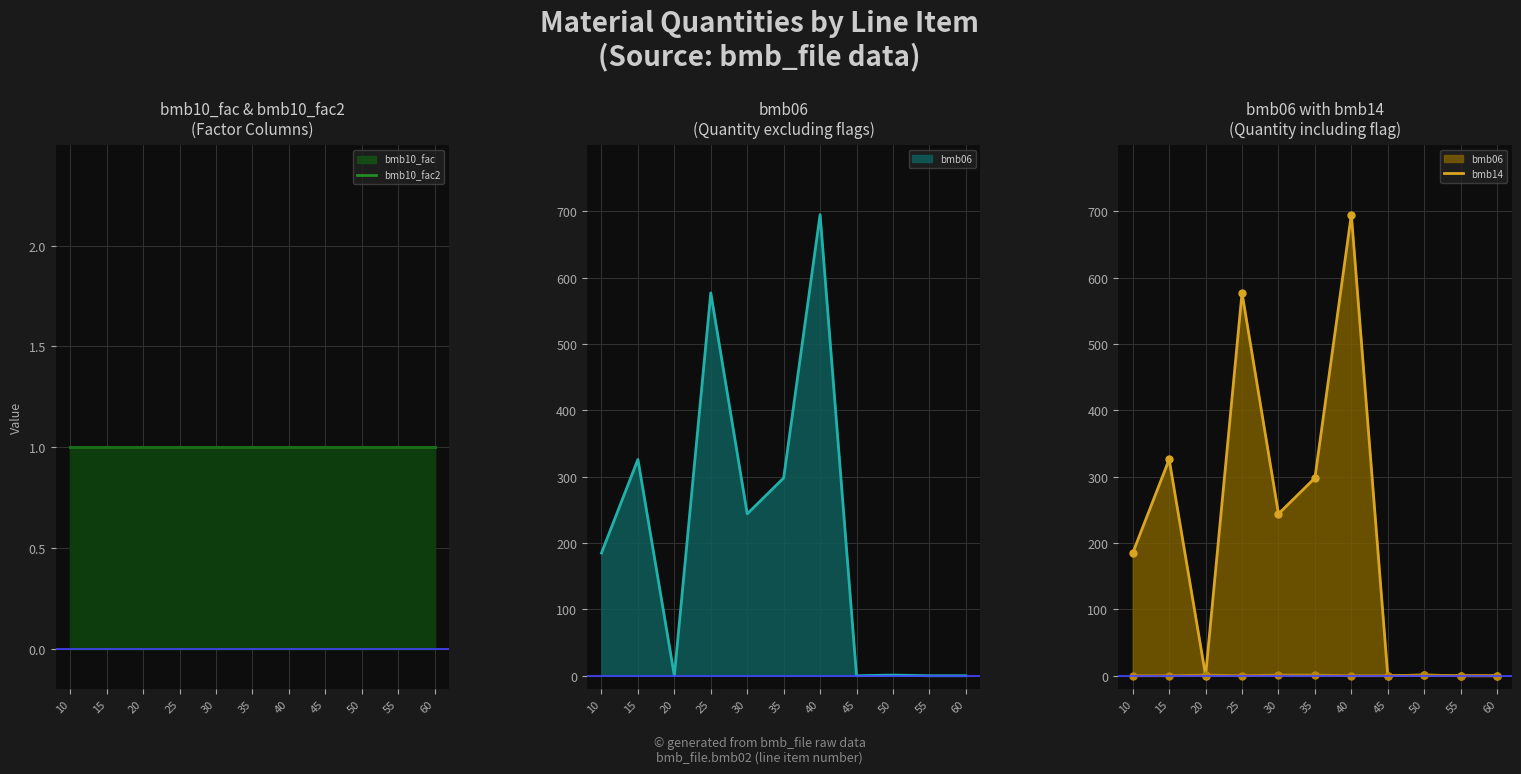

In bmb06 markers, how many points are higher than both neighbors (excluding endpoints)?

4